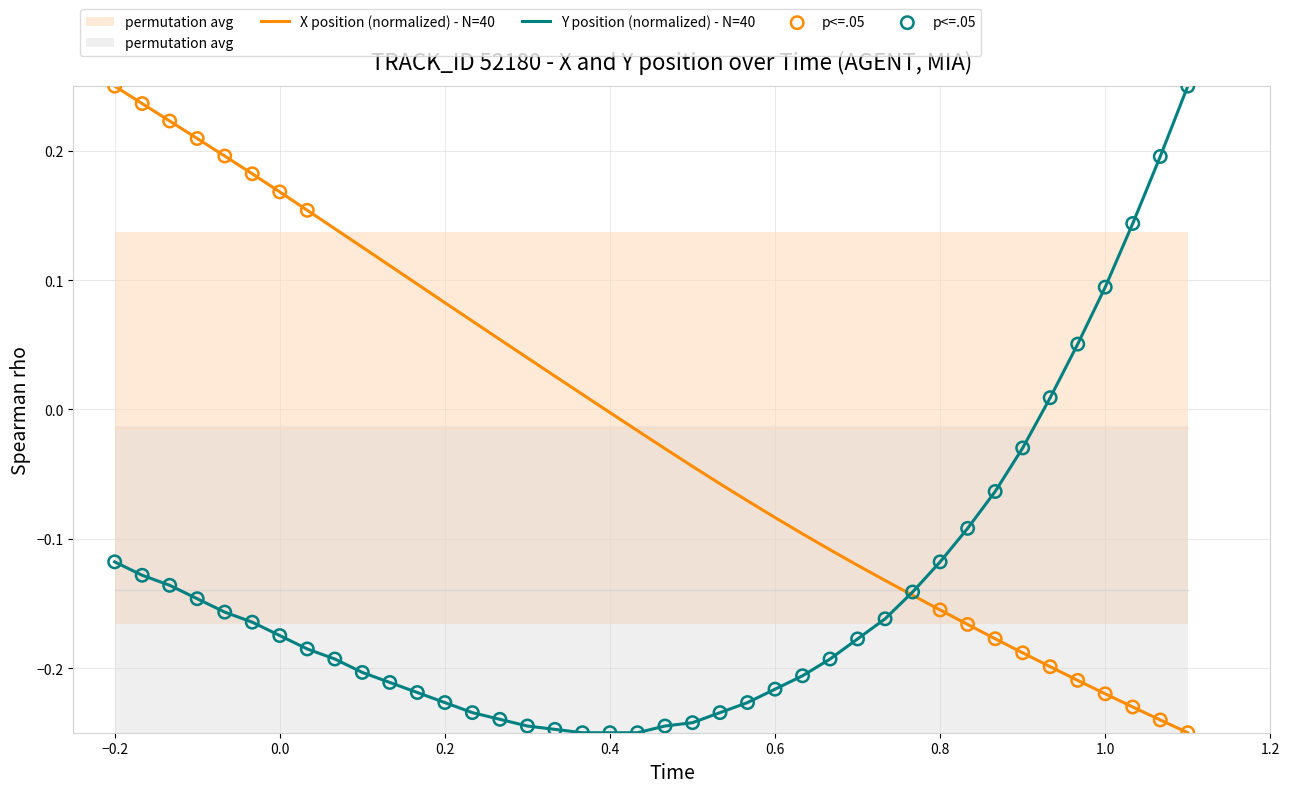

What are all the series names shown in the legend?

X position (normalized) - N=40, Y position (normalized) - N=40, p<=.05